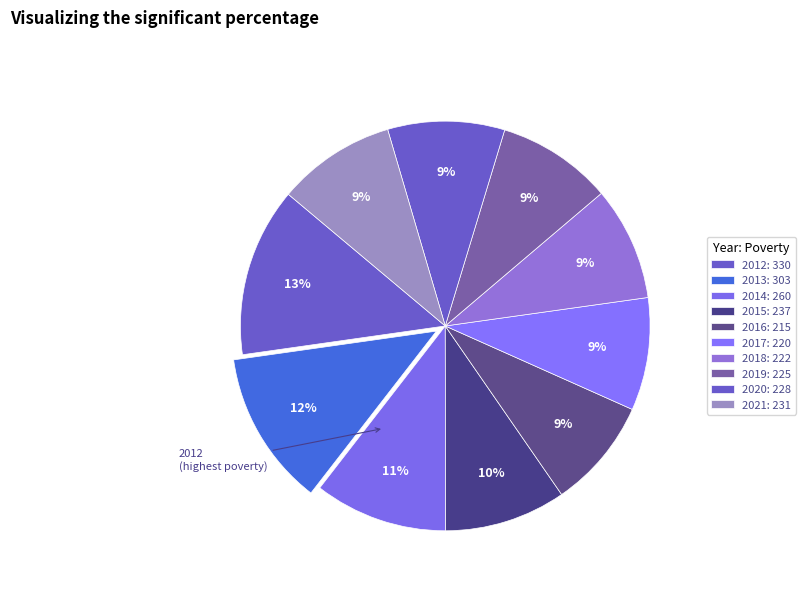

How many segments does this pie chart have?

10